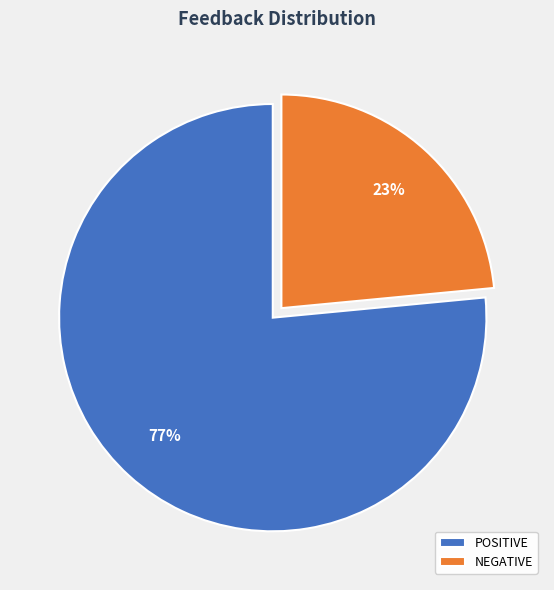

Is POSITIVE the majority of the pie?

Yes